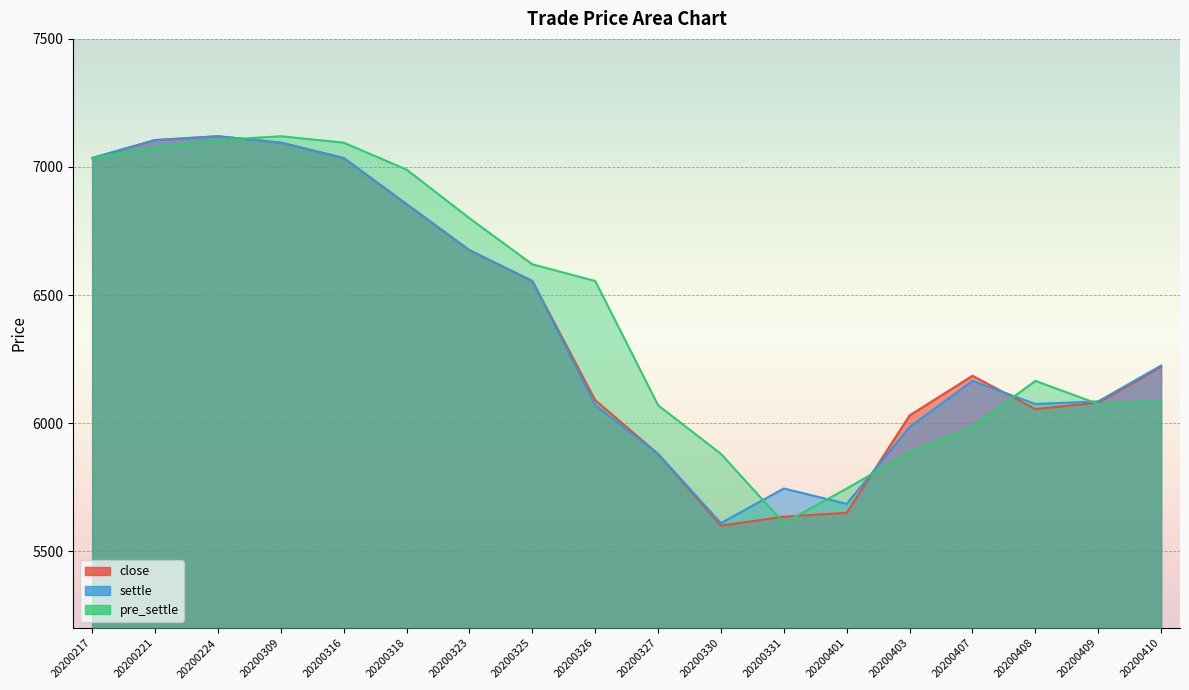

Is it true that settle equals 9897 at 20200403?

False